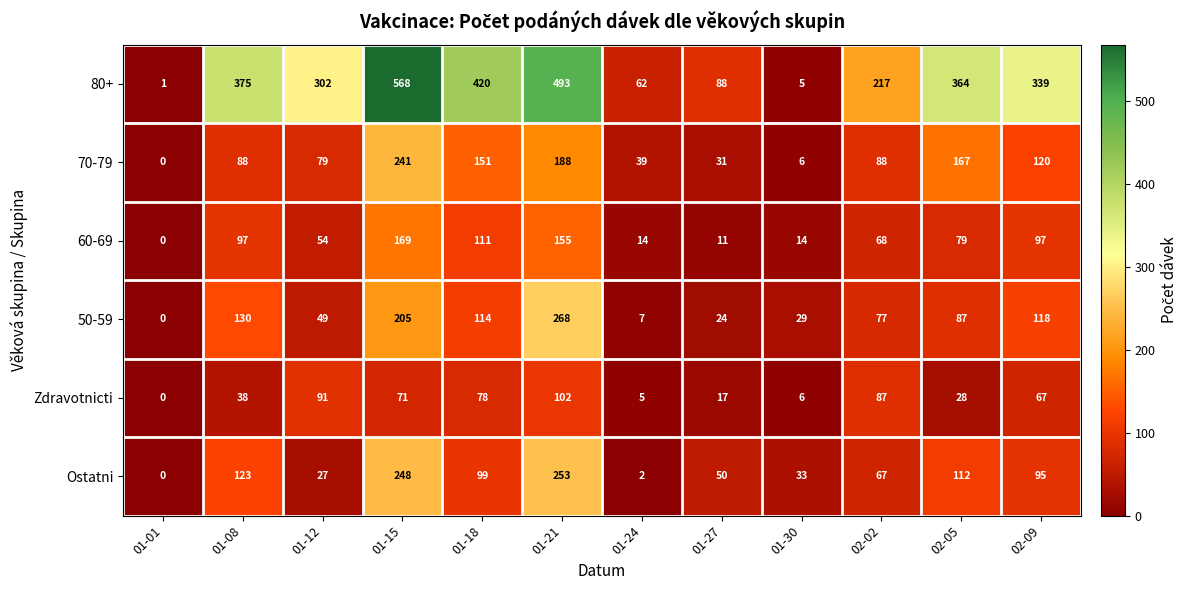

How many categories are shown in the chart?

12